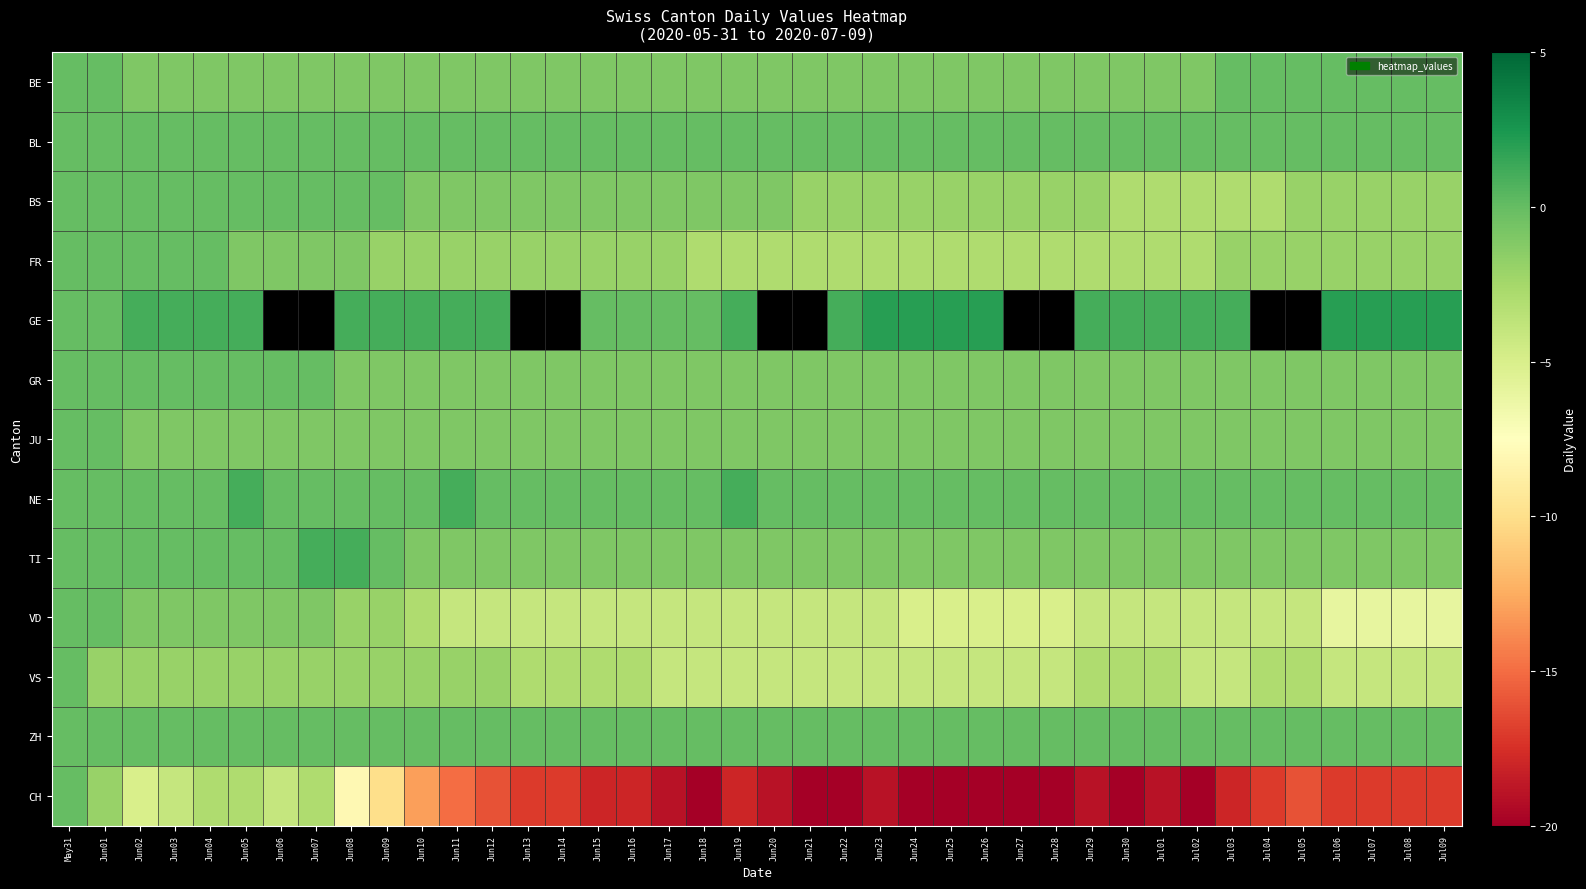

What is the average value of the BS series?

-1.4